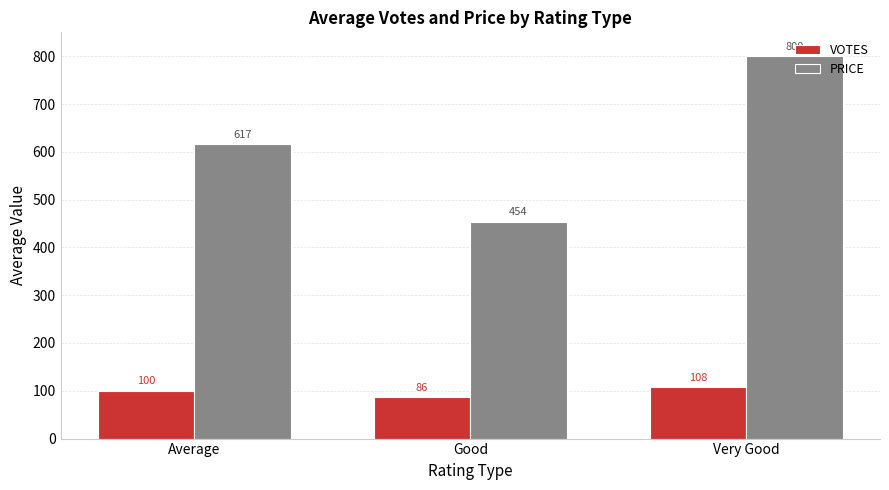

What are all the series names shown in the legend?

VOTES, PRICE